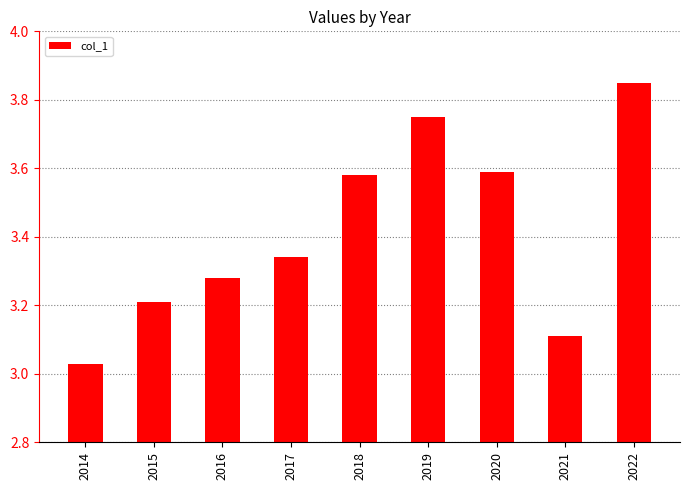

Which has a higher value, 2021 or 2015?

2015